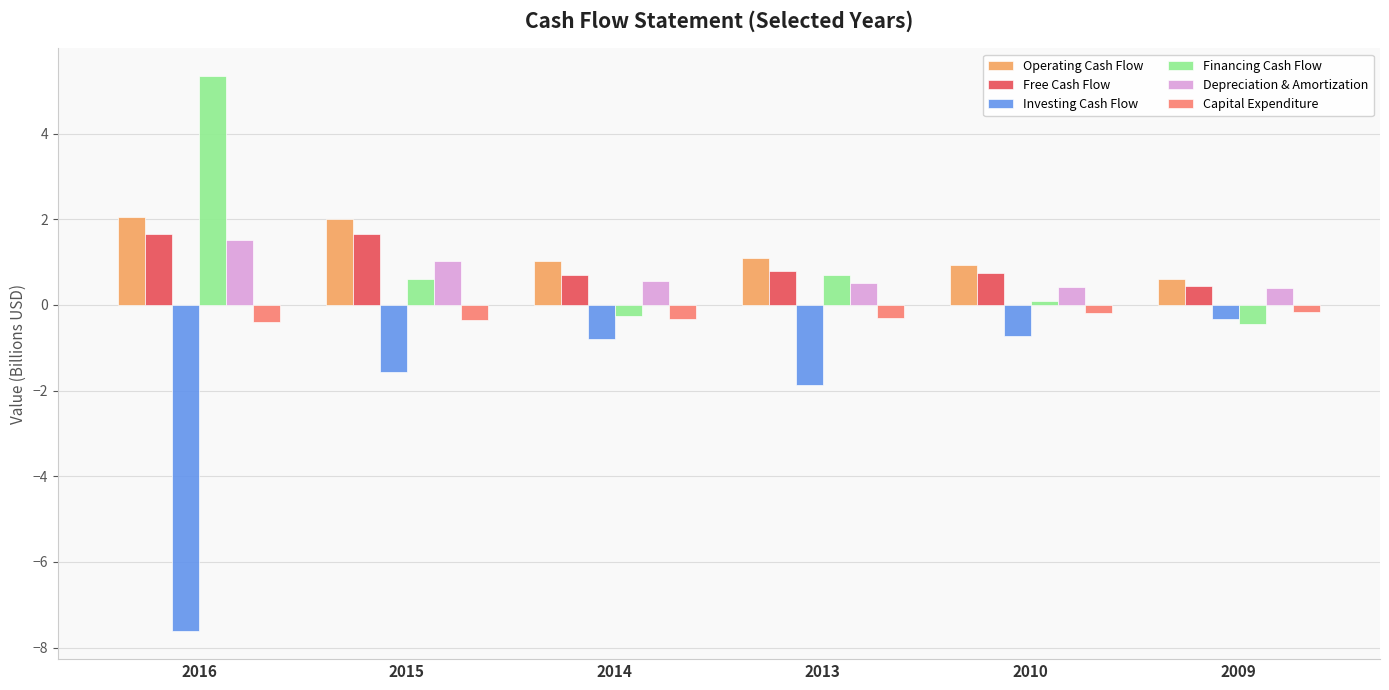

The Investing Cash Flow series shows -7.6 at 2016. True or false?

True